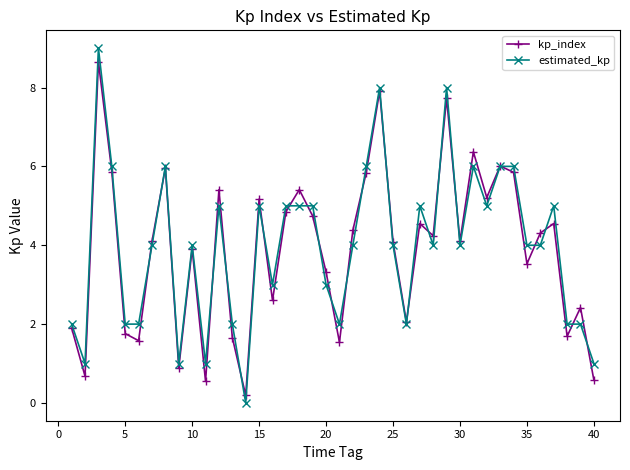

What is the difference between the maximum and minimum values in the kp_index series?

8.5